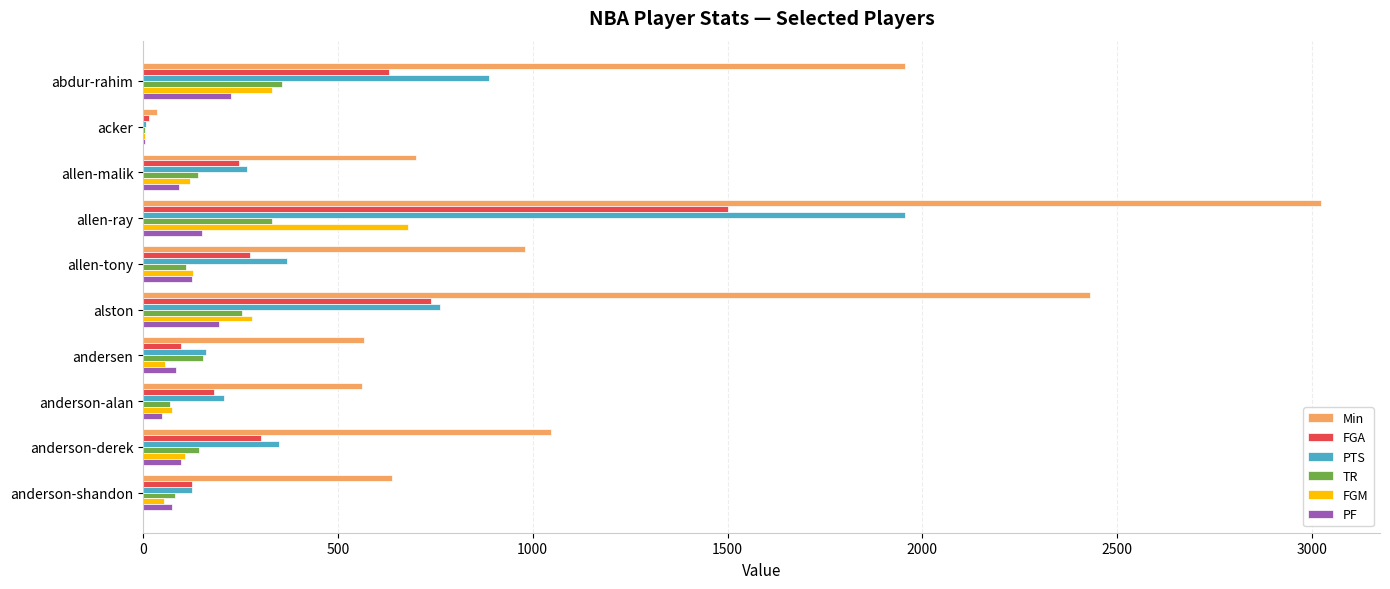

What is the sum of all PF values?

1099